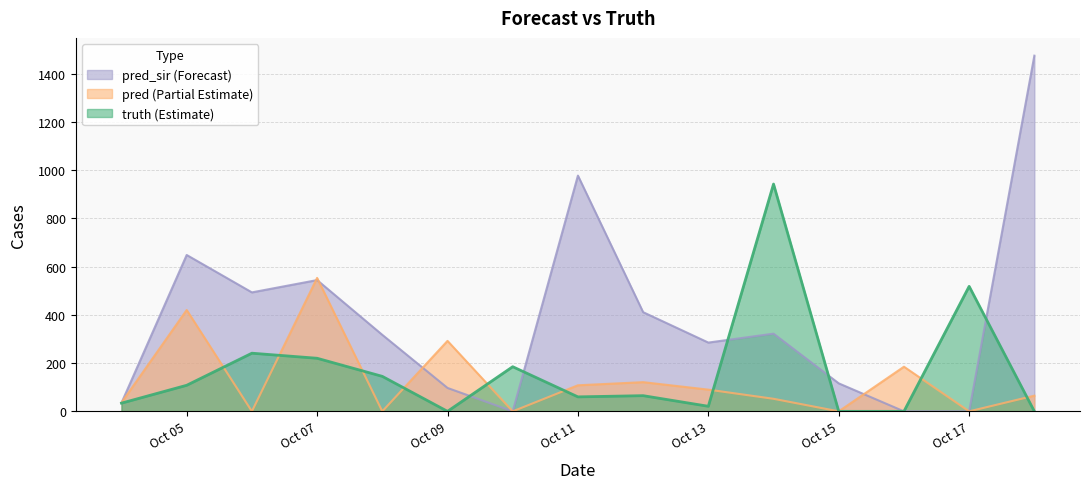

What are all the series names shown in the legend?

truth, pred, pred_sir